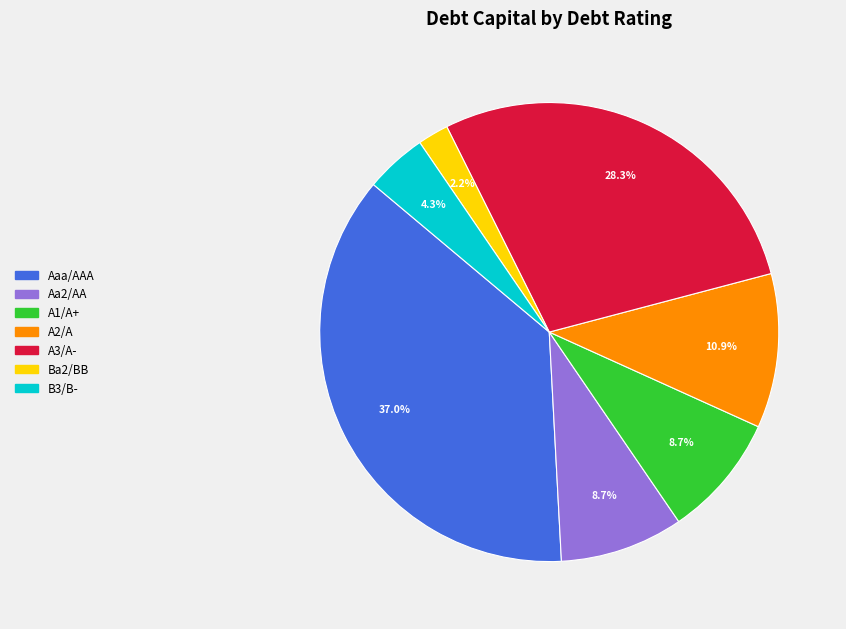

How many segments does this pie chart have?

7